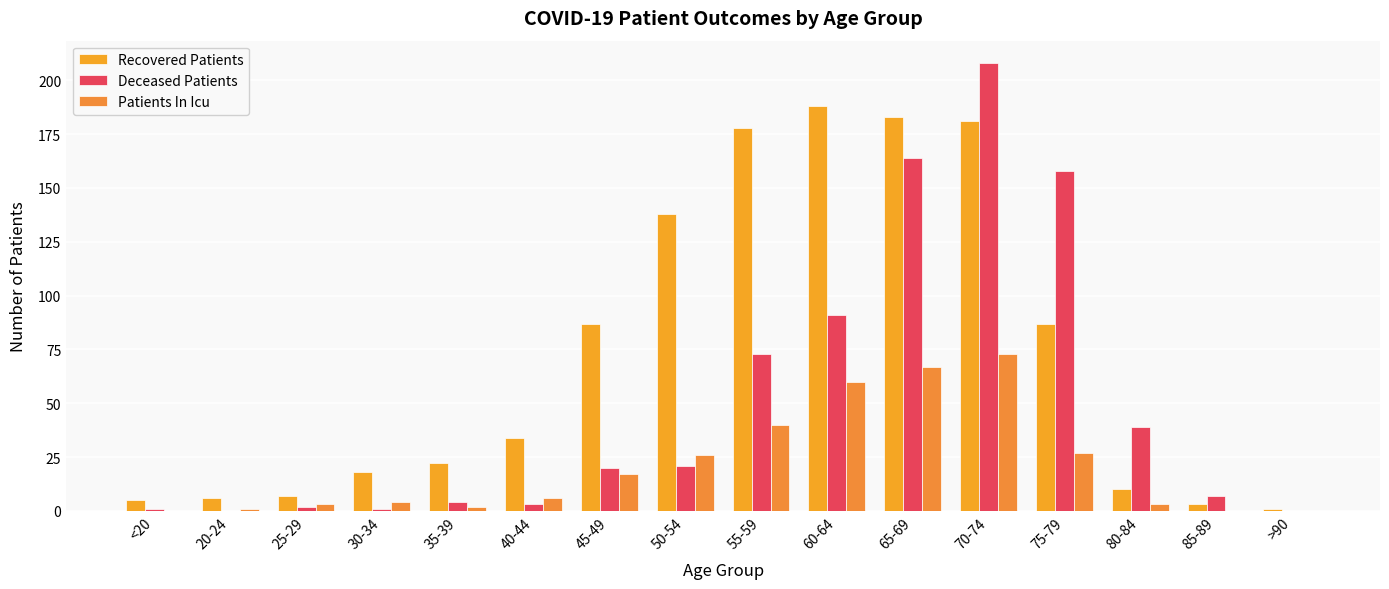

Read the Patients In Icu value at 45-49.

17